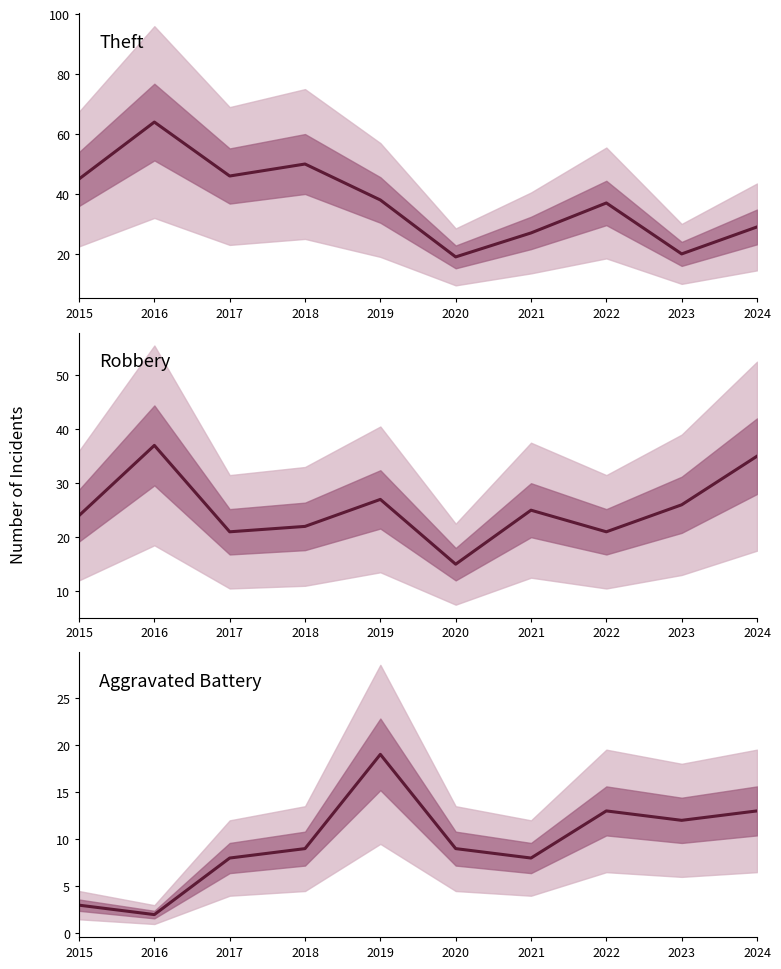

What is the sum of all Robbery values?

253